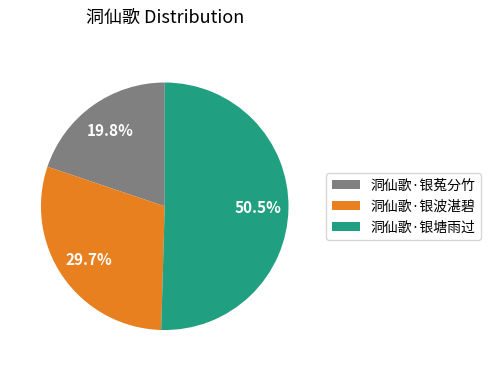

How many slices are in this pie chart?

3